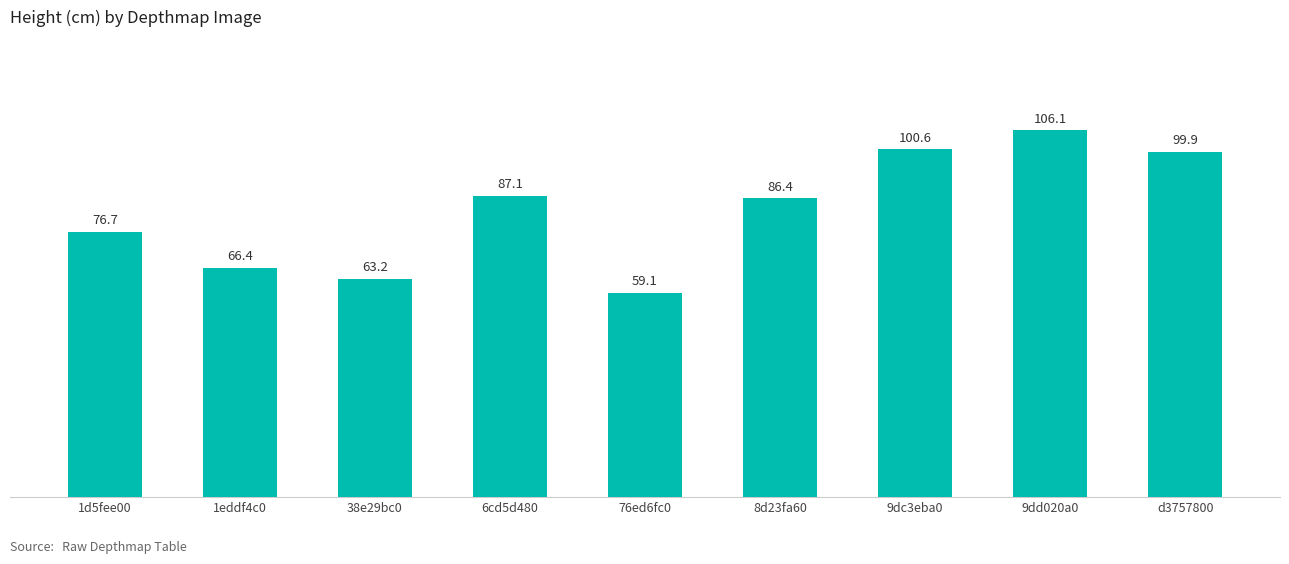

What value does the data have at 8d23fa60?

86.4